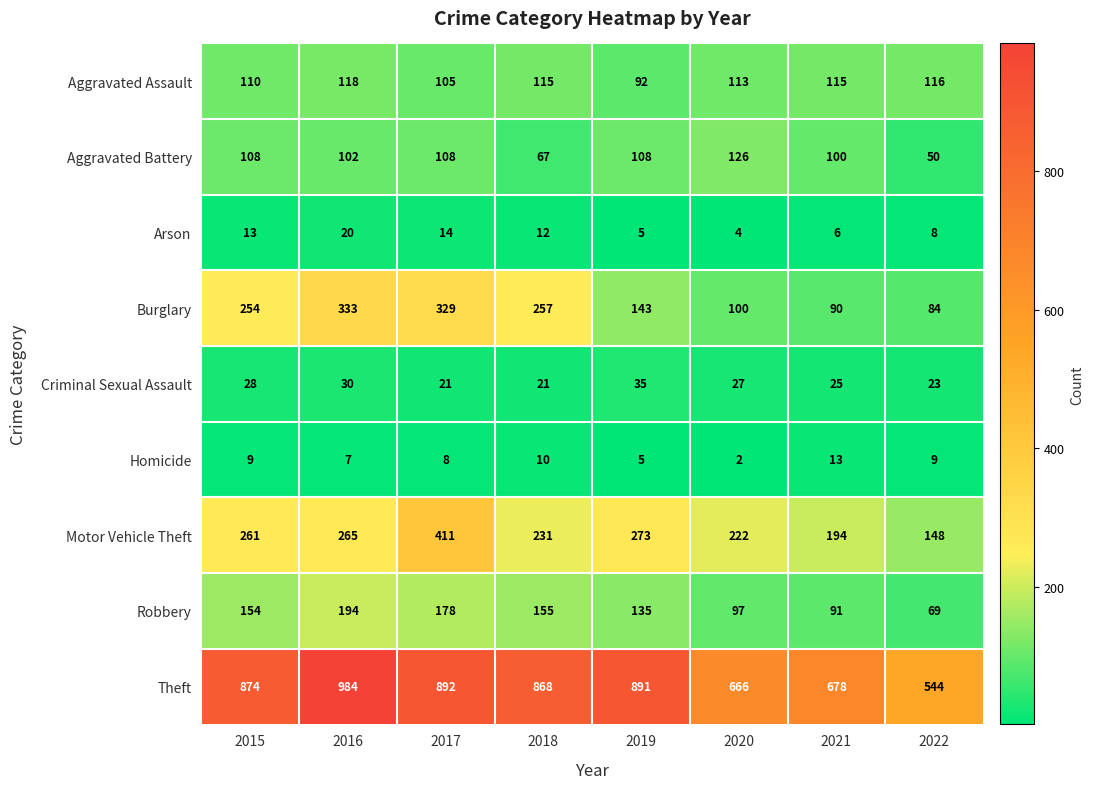

Is it true that Criminal Sexual Assault equals 6 at 2017?

False